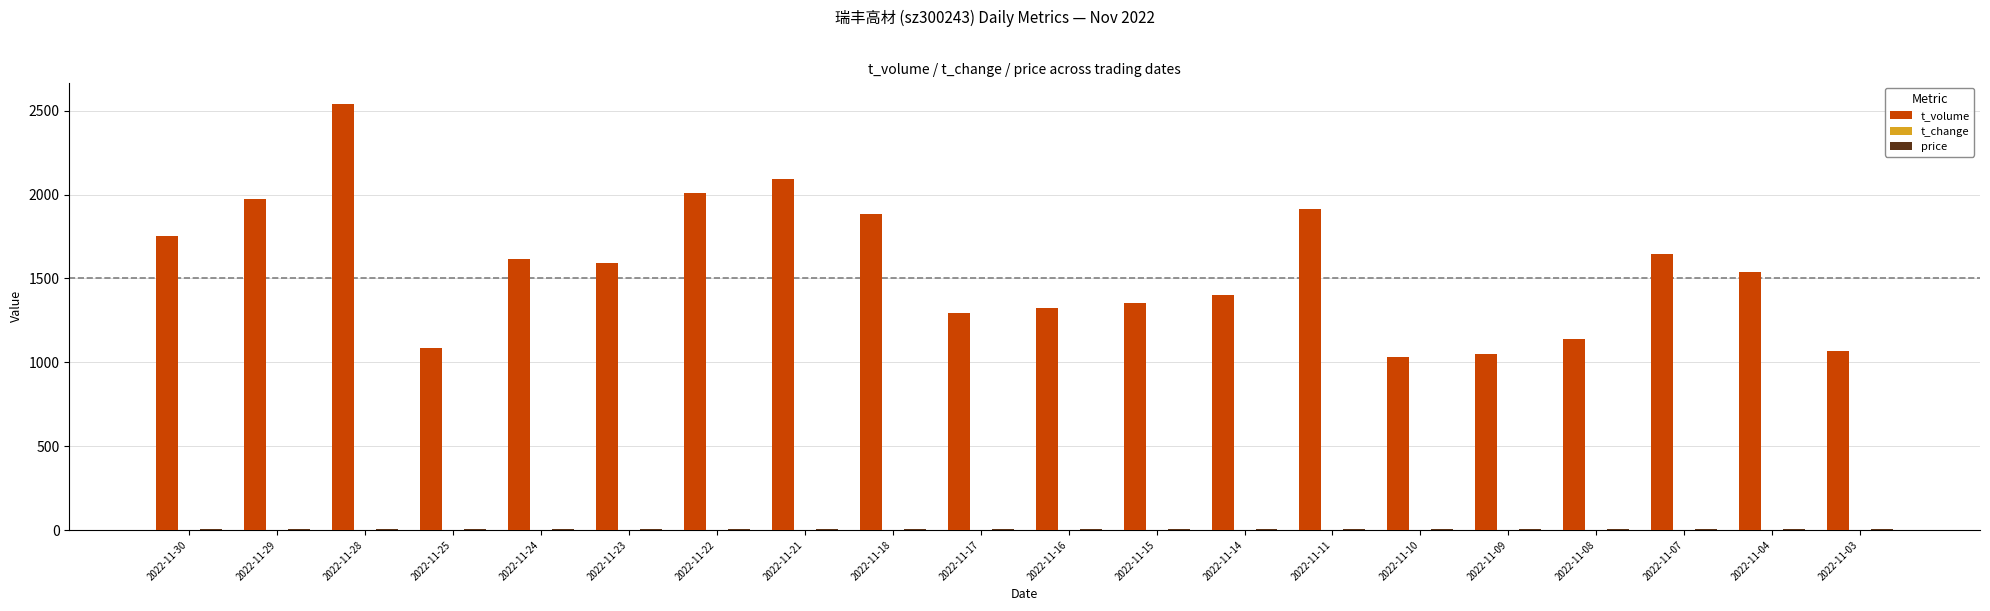

At which label does t_volume first exceed 1590?

2022-11-30